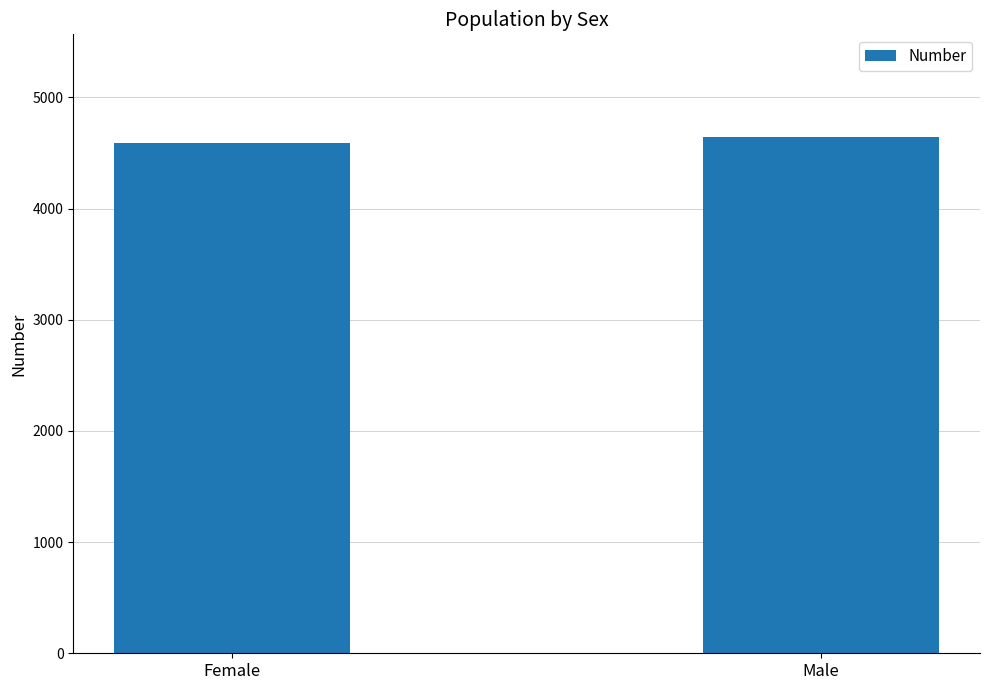

What is the value of the 2nd bar from the left?

4640